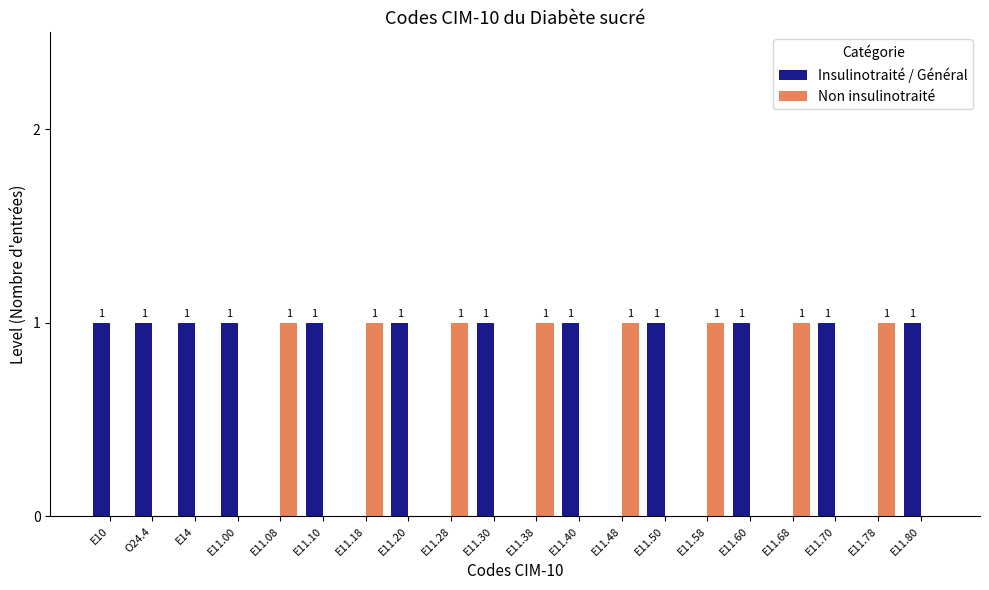

Reading left to right, what are all the values shown in this chart?

Insulinotraité / Général: 1	1	1	1	0	1	0	1	0	1	0	1	0	1	0	1	0	1	0	1
Non insulinotraité: 0	0	0	0	1	0	1	0	1	0	1	0	1	0	1	0	1	0	1	0